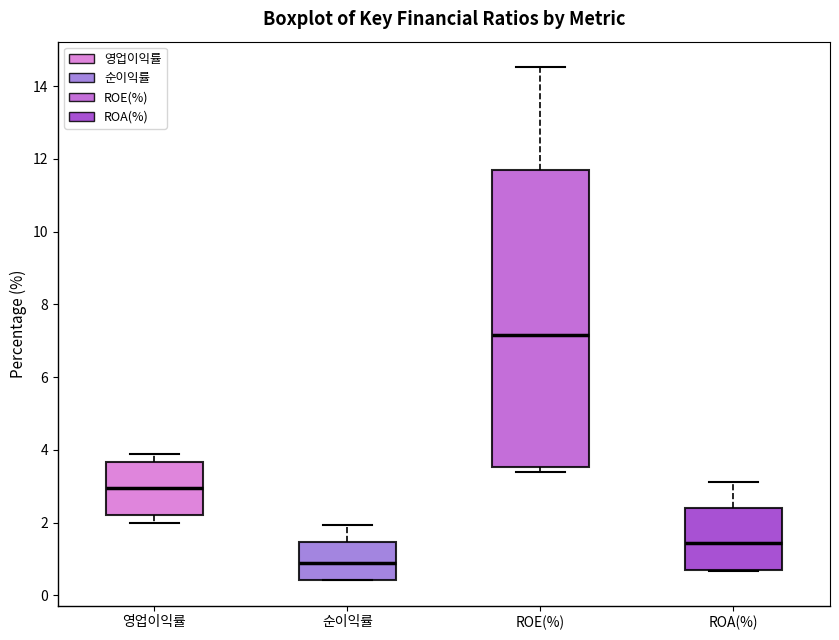

Reading left to right, transcribe this box plot: for each box, give where its median line is, the range the box spans, and where its two whiskers end, as read against the y-axis. The values are not printed on the chart, so give them approximately, as read against the axis.

영업이익률: median 3.0, box 2.2 to 3.6, whiskers 2.0 to 3.8
순이익률: median 0.8, box 0.4 to 1.4, whiskers 0.4 to 2.0
ROE(%): median 7.2, box 3.6 to 11.6, whiskers 3.4 to 14.6
ROA(%): median 1.4, box 0.6 to 2.4, whiskers 0.6 to 3.2